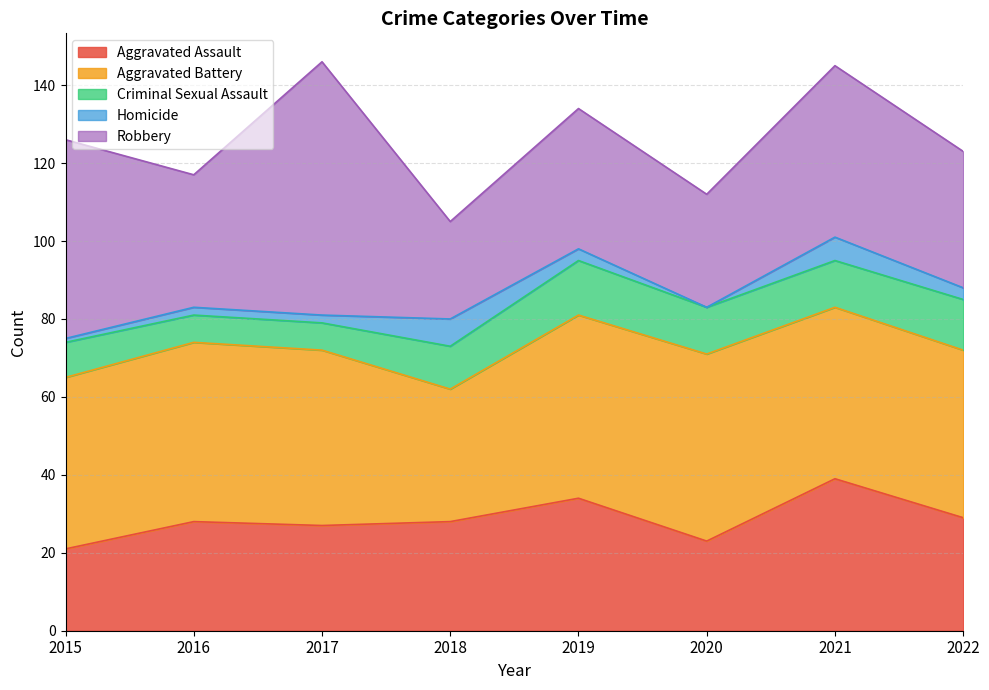

The Aggravated Assault series shows 28 at 2018. True or false?

True